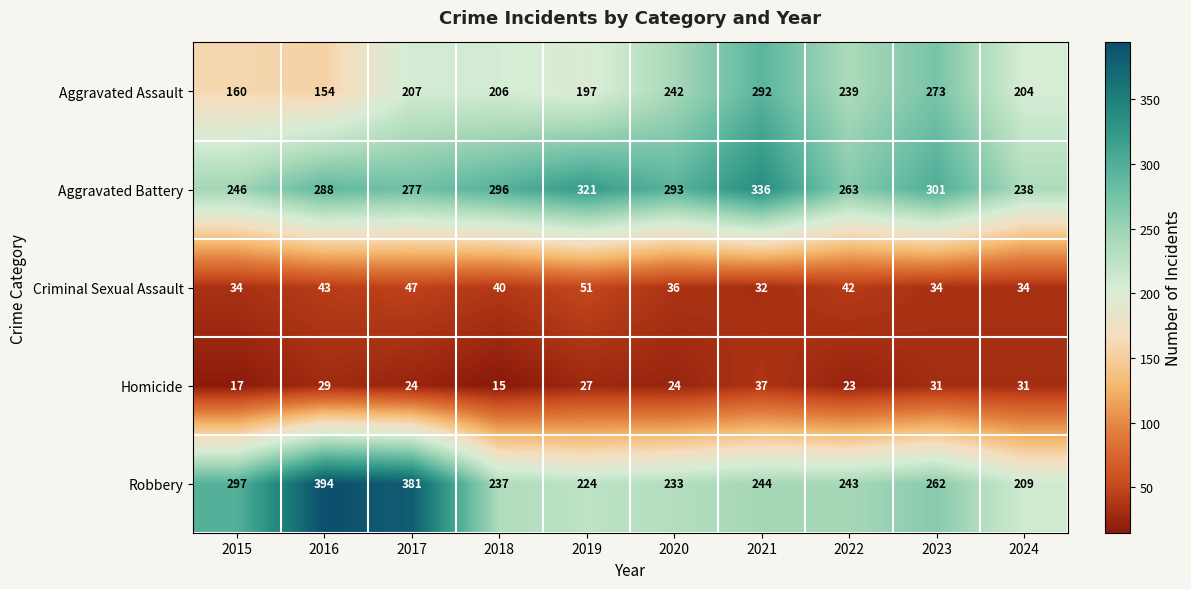

What is the greatest value displayed?

394